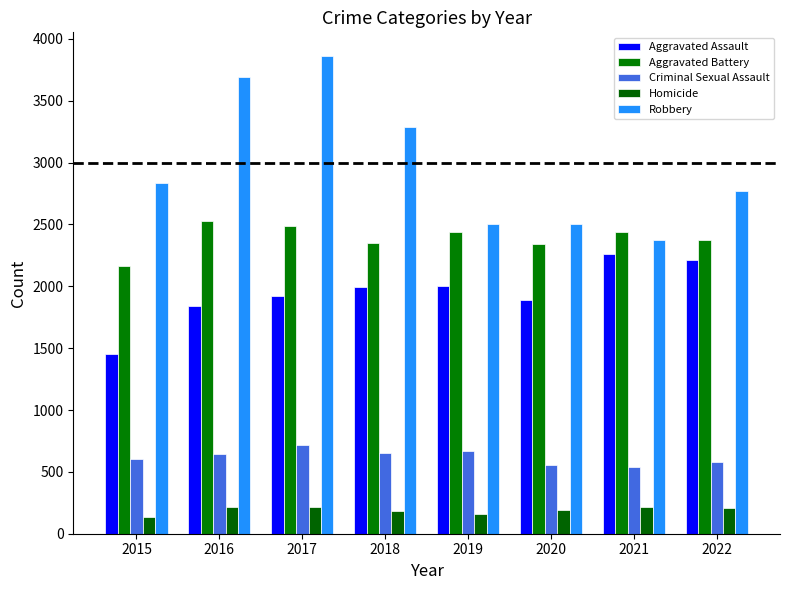

Which series changed the most between 2021 and 2022?

Robbery